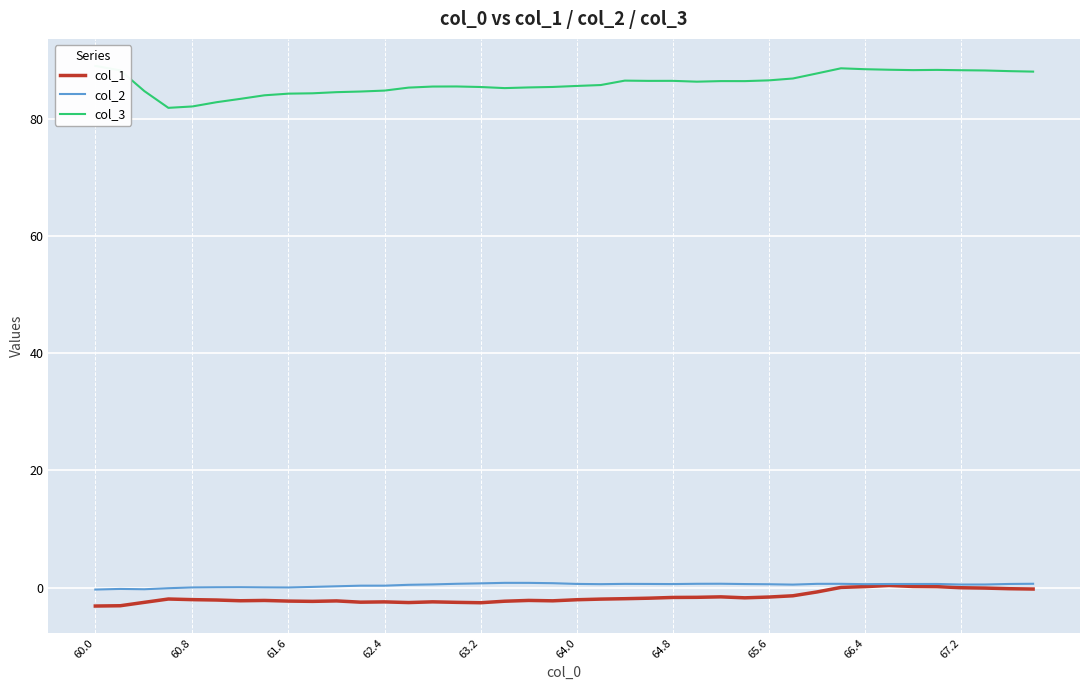

Reading left to right, transcribe all the data shown in this chart.

col_1: -3.1	-3.1	-2.5	-1.9	-2.0	-2.1	-2.2	-2.2	-2.3	-2.3	-2.2	-2.5	-2.4	-2.5	-2.4	-2.5	-2.6	-2.3	-2.2	-2.2	-2.0	-1.9	-1.9	-1.8	-1.7	-1.6	-1.6	-1.7	-1.6	-1.4	-0.7	0.1	0.2	0.4	0.2	0.2	-0.0	-0.1	-0.2	-0.2
col_2: -0.3	-0.2	-0.3	-0.1	0.0	0.1	0.1	0.1	0.0	0.1	0.2	0.4	0.4	0.5	0.6	0.7	0.7	0.8	0.8	0.8	0.6	0.6	0.7	0.6	0.6	0.7	0.7	0.6	0.6	0.5	0.7	0.7	0.6	0.6	0.6	0.6	0.5	0.6	0.6	0.7
col_3: 89.0	88.3	84.7	81.9	82.1	82.8	83.4	84.0	84.3	84.4	84.5	84.7	84.8	85.3	85.5	85.5	85.4	85.2	85.4	85.4	85.6	85.8	86.5	86.5	86.5	86.3	86.4	86.4	86.6	86.9	87.7	88.6	88.5	88.4	88.3	88.3	88.3	88.2	88.1	88.1